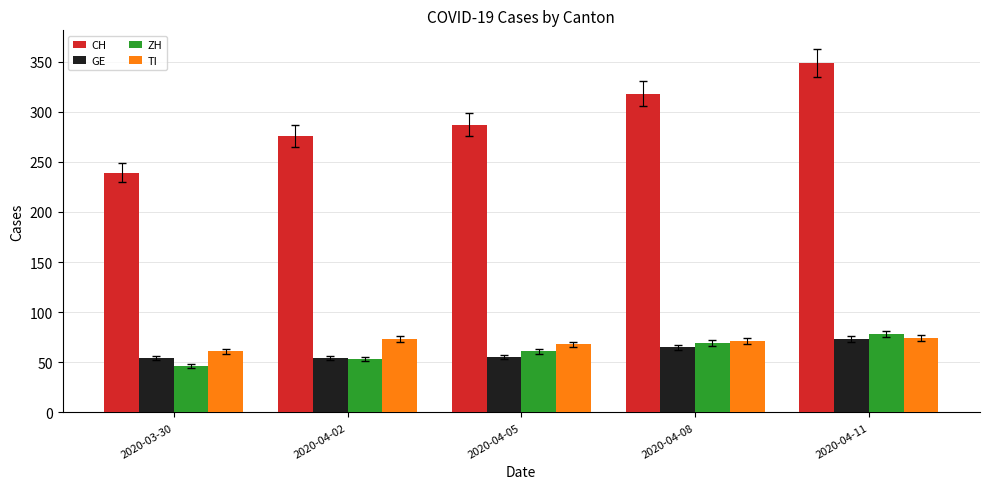

What is the label of the 1st bar from the right?

2020-04-11